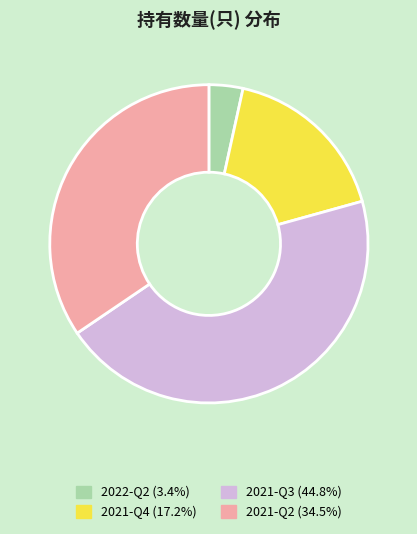

Count the number of slices in the pie.

4